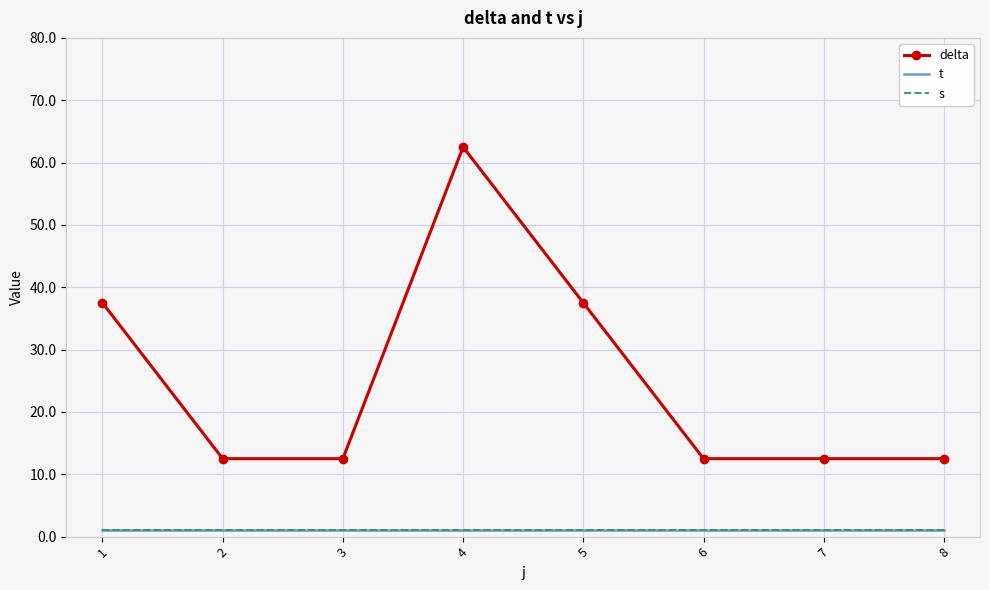

Reading left to right, extract all data points from this chart.

delta: 37.5	12.5	12.5	62.5	37.5	12.5	12.5	12.5
t: 1.0	1.0	1.0	1.0	1.0	1.0	1.0	1.0
s: 1.0	1.0	1.0	1.0	1.0	1.0	1.0	1.0